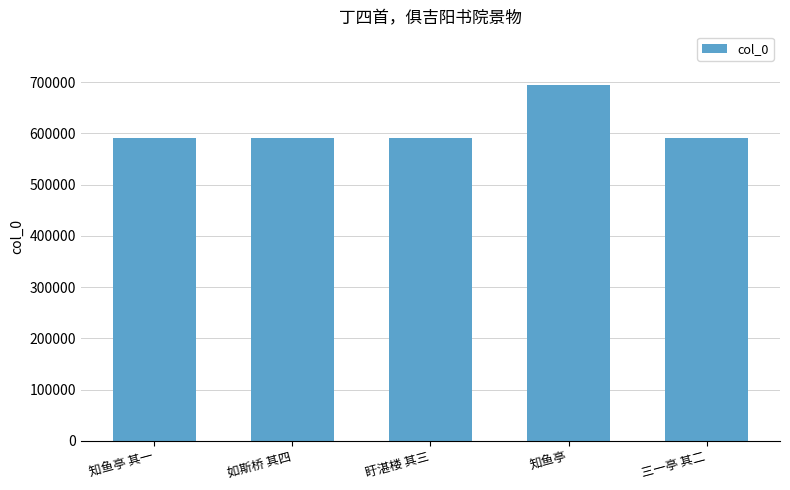

Does the chart contain stacked bars?

No